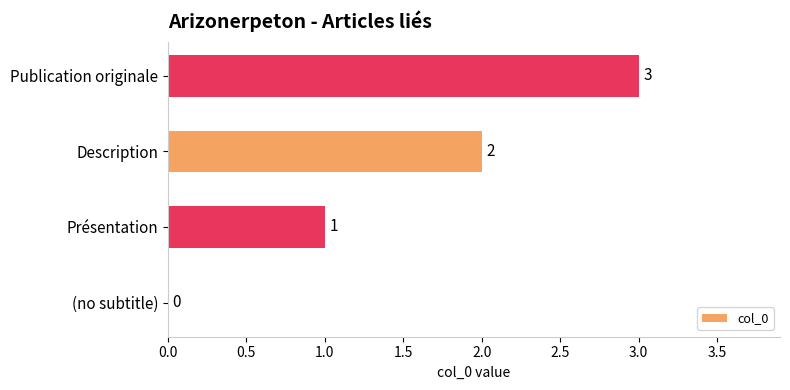

What is the sum of all values?

6